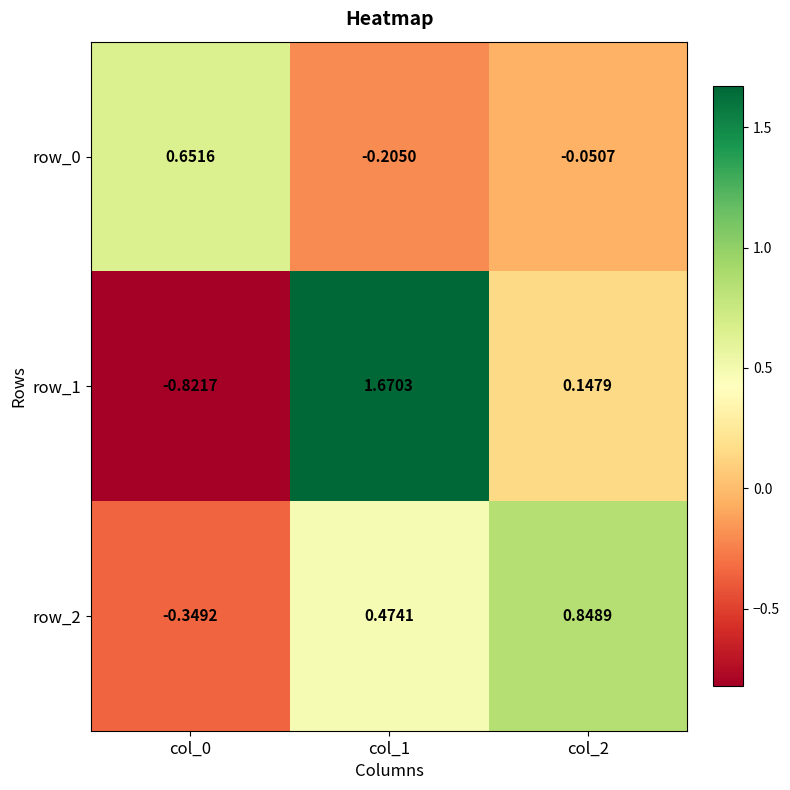

Is the value of row_2 at col_1 greater than the value of row_1 at col_2?

Yes